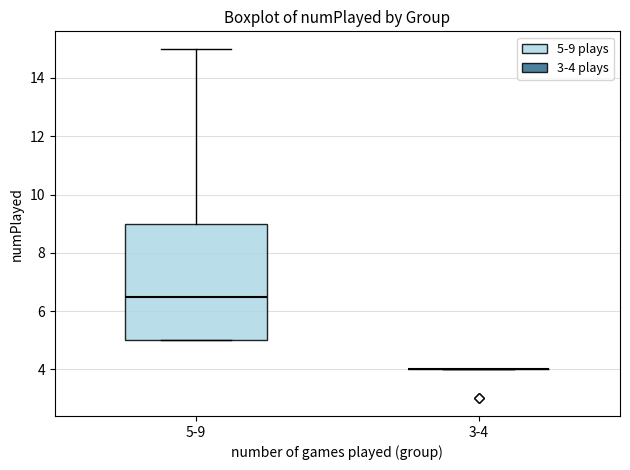

Reading left to right, transcribe this box plot: for each box, give where its median line is, the range the box spans, and where its two whiskers end, as read against the y-axis. The values are not printed on the chart, so give them approximately, as read against the axis.

5-9: median 6.6, box 5.0 to 9.0, whiskers 5.0 to 15.0
3-4: box collapsed to a line at 4.0, whiskers 4.0 to 4.0